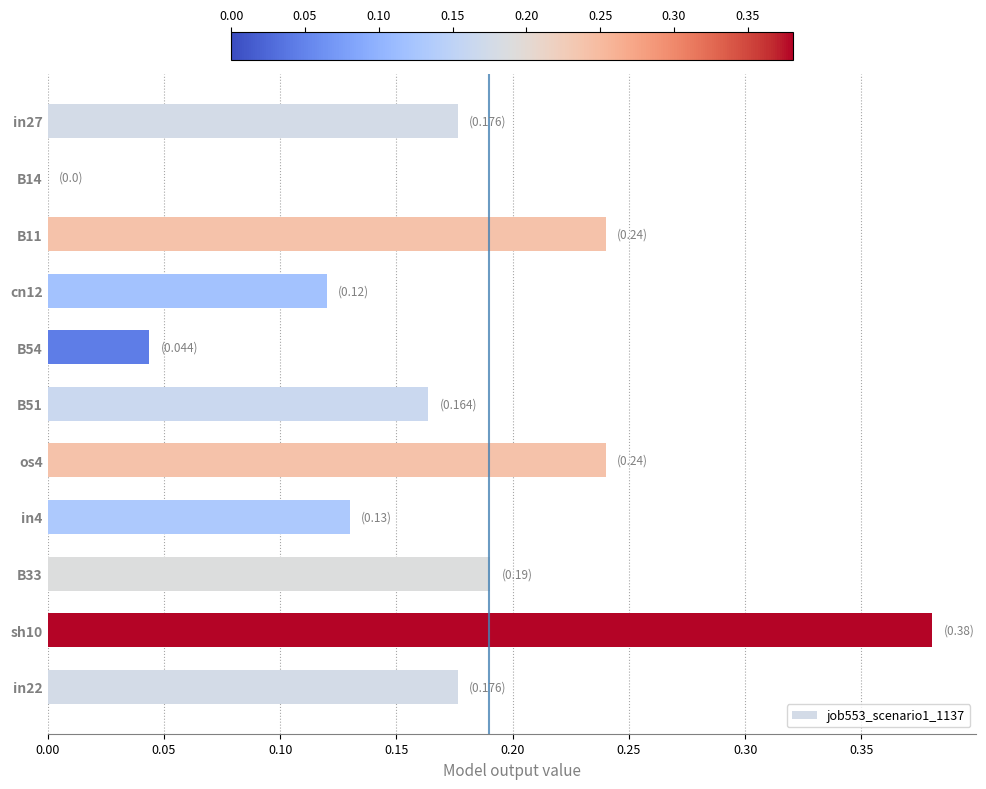

What is the sum of the values at sh10 and B11?

0.6